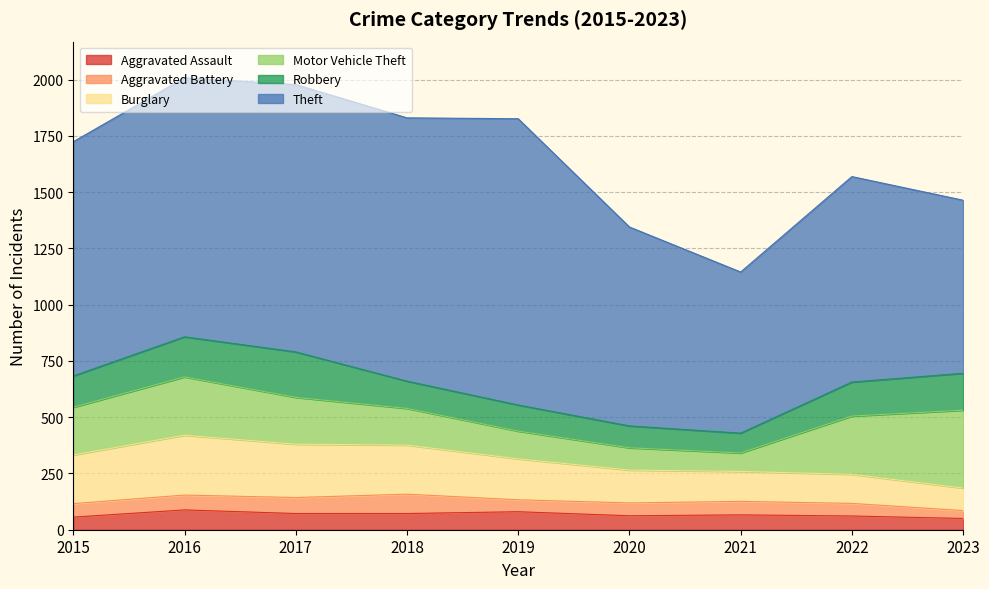

What is the difference between the maximum and minimum values in the Aggravated Assault series?

38